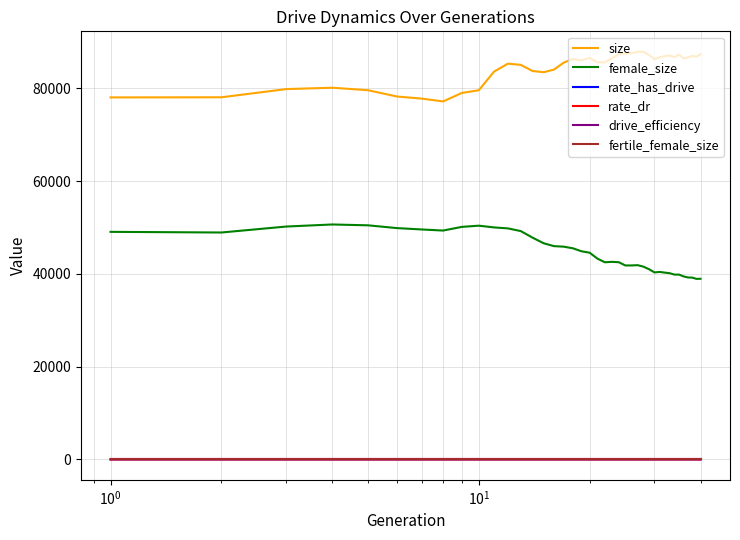

Which series has the largest total across all categories?

size